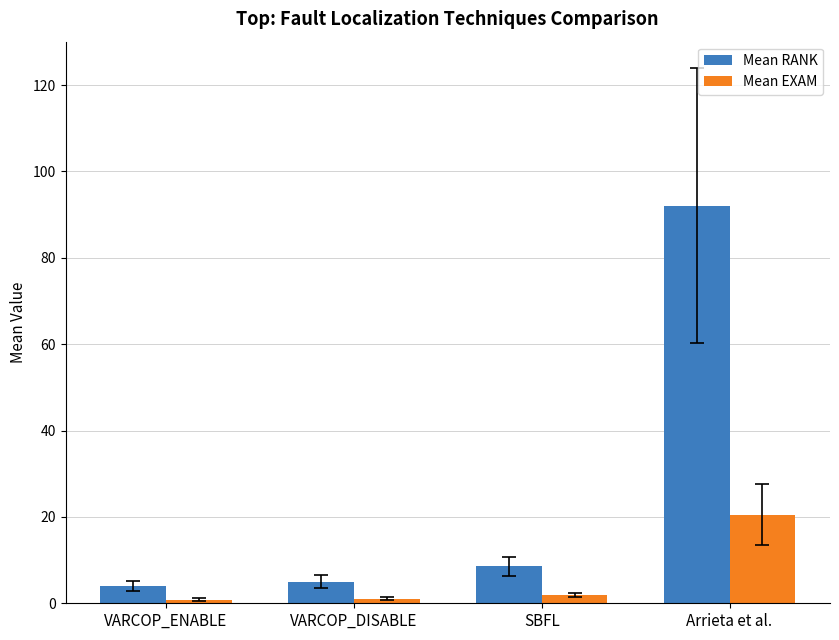

At which category is the sum across all series the highest?

Arrieta et al.